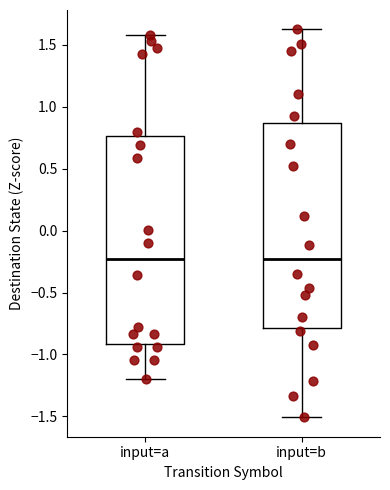

Reading left to right, transcribe this box plot: for each box, give where its median line is, the range the box spans, and where its two whiskers end, as read against the y-axis. The values are not printed on the chart, so give them approximately, as read against the axis.

input=a: median -0.25, box -0.90 to 0.75, whiskers -1.20 to 1.60
input=b: median -0.25, box -0.80 to 0.85, whiskers -1.50 to 1.60